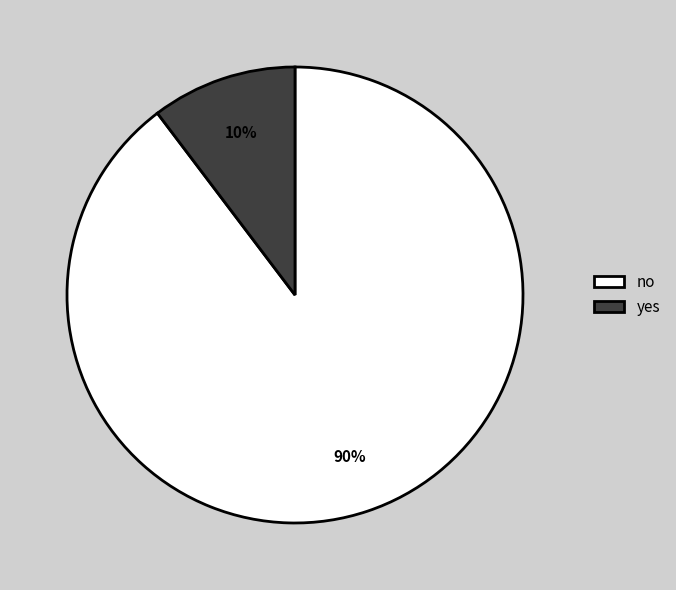

The yes slice represents 15% of the pie. True or false?

False